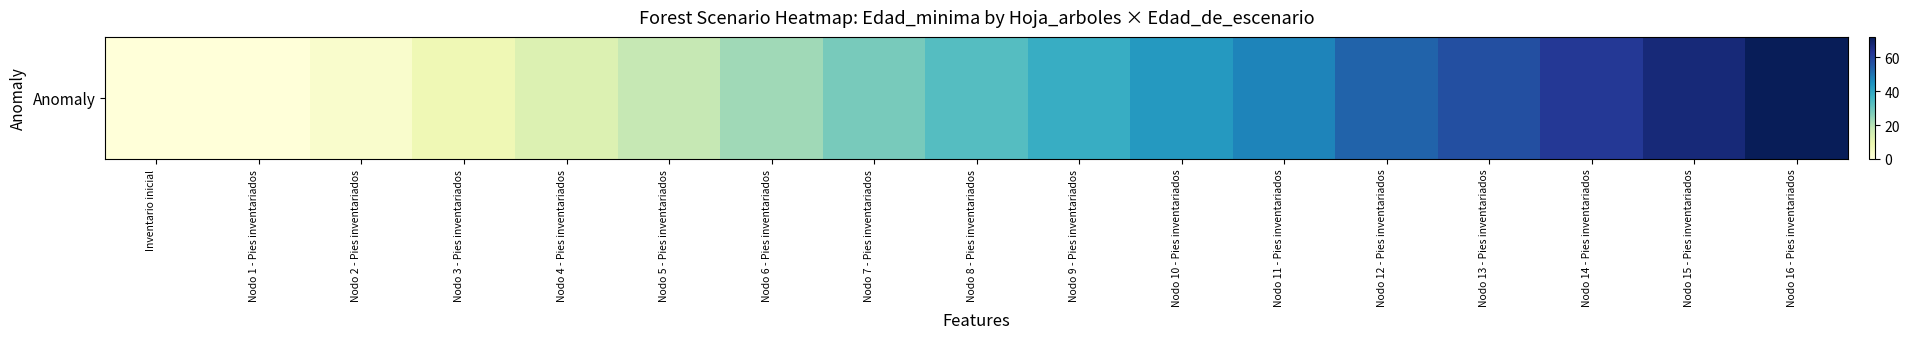

Is it true that the value at Nodo 10 - Pies inventariados is 14?

False